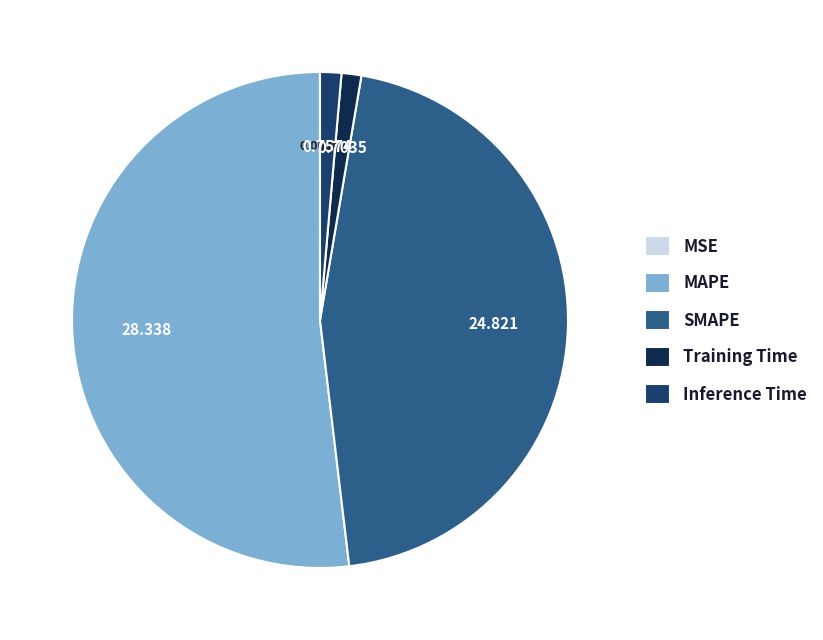

Is there any slice that represents more than half of the pie?

Yes